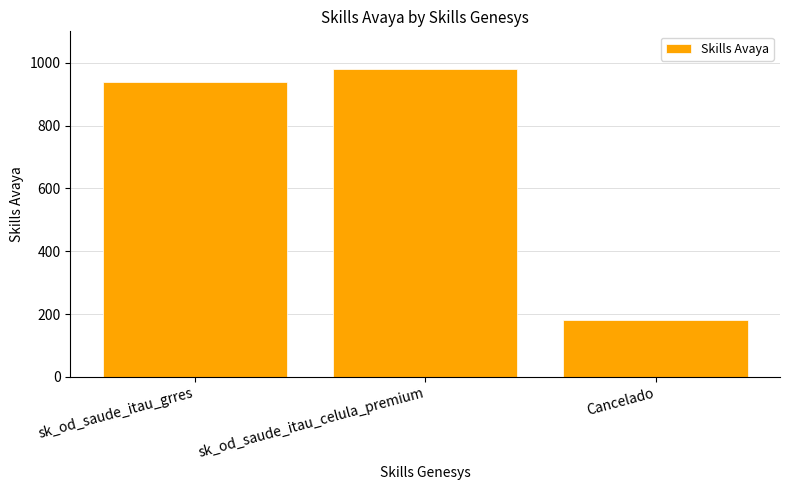

How many bars are there in total?

3